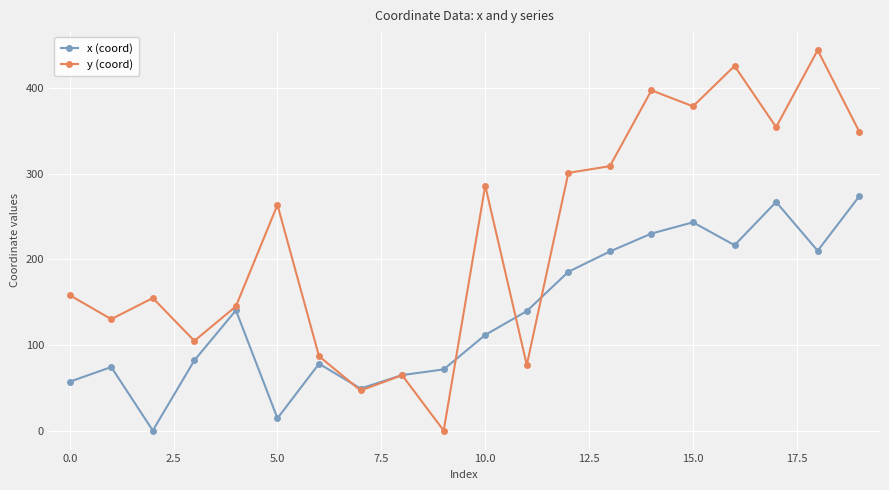

True or false: x (coord) has more than 1 points higher than both neighbors.

True